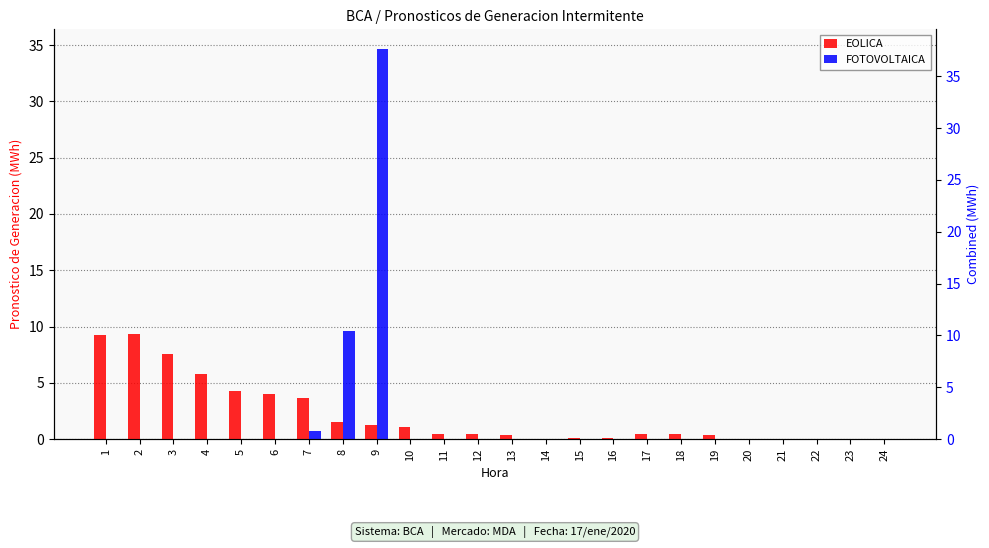

What is the difference between the highest and lowest values at 7?

3.0